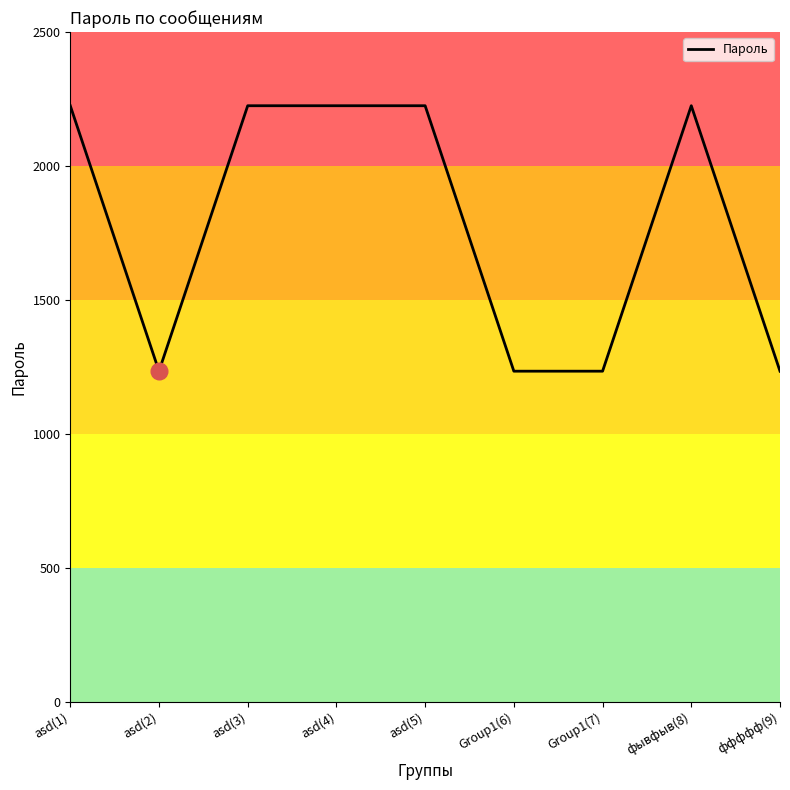

Which has a higher value, Group1(7) or asd(1)?

asd(1)